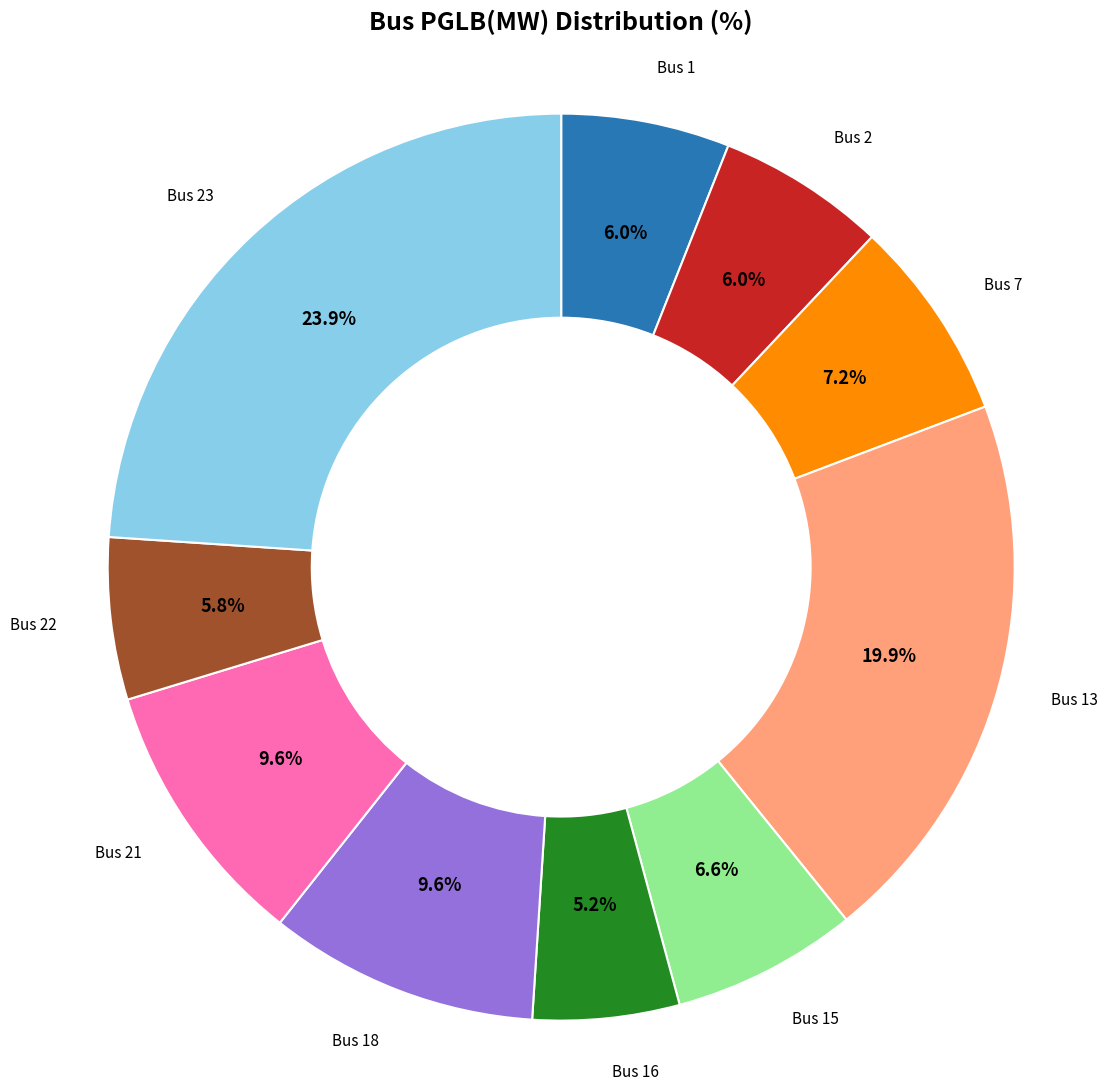

Is there any slice that represents more than half of the pie?

No